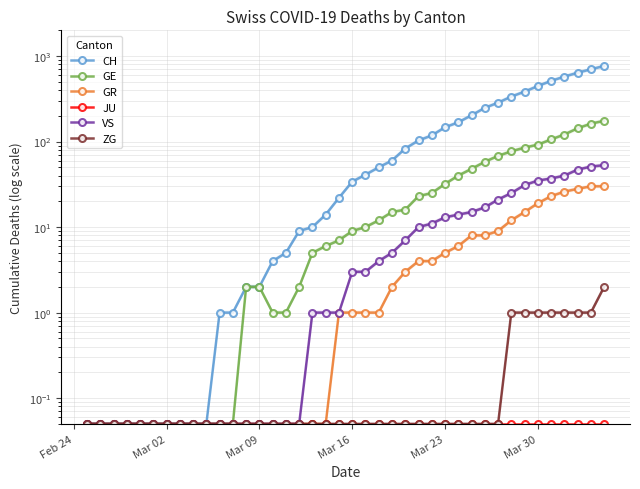

What are all the series names shown in the legend?

CH, GE, GR, JU, VS, ZG